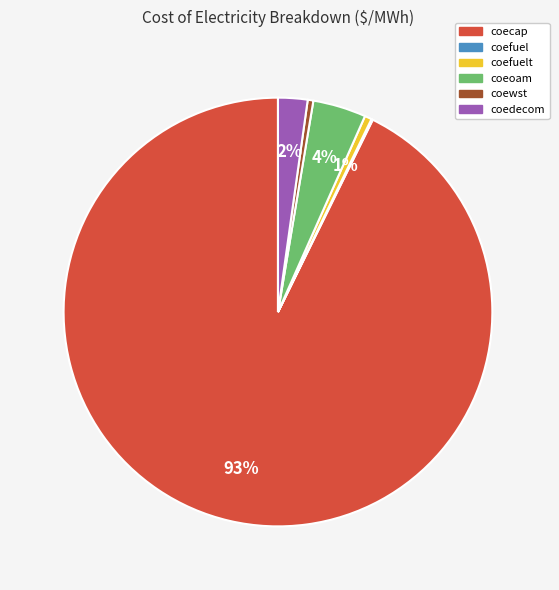

Which category has the biggest portion of the pie?

coecap